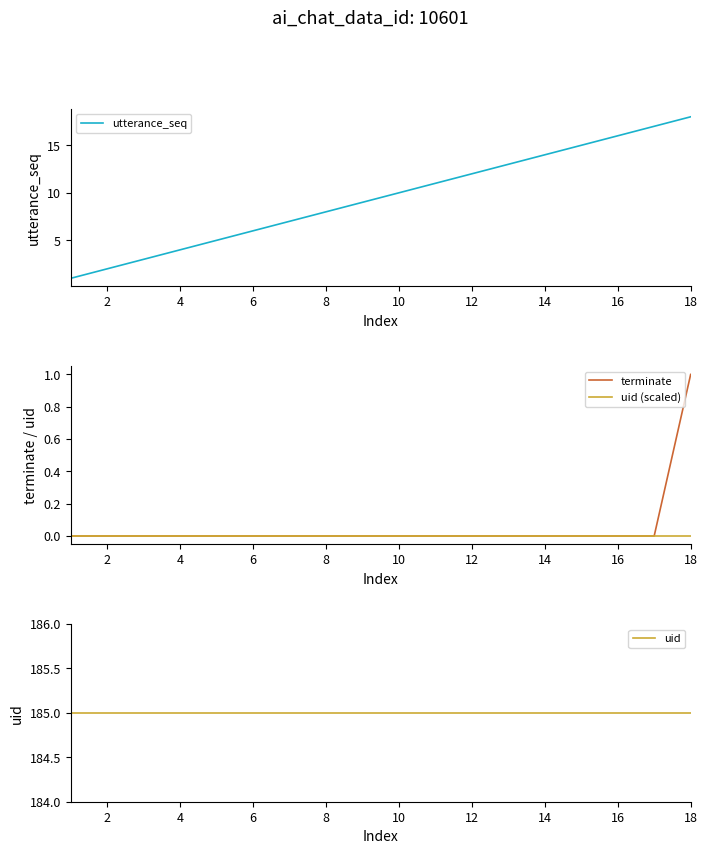

What is the sum of the uid values at 13 and 10?

370